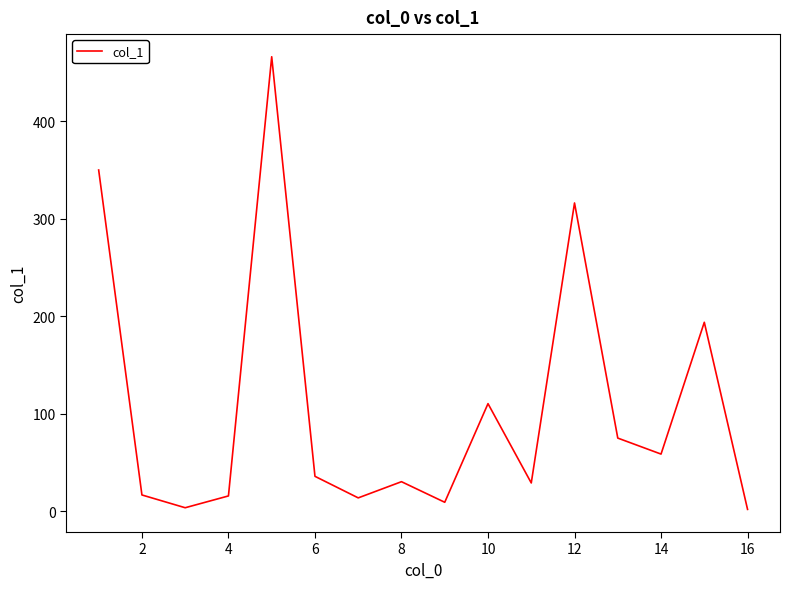

What is the greatest value displayed?

465.9